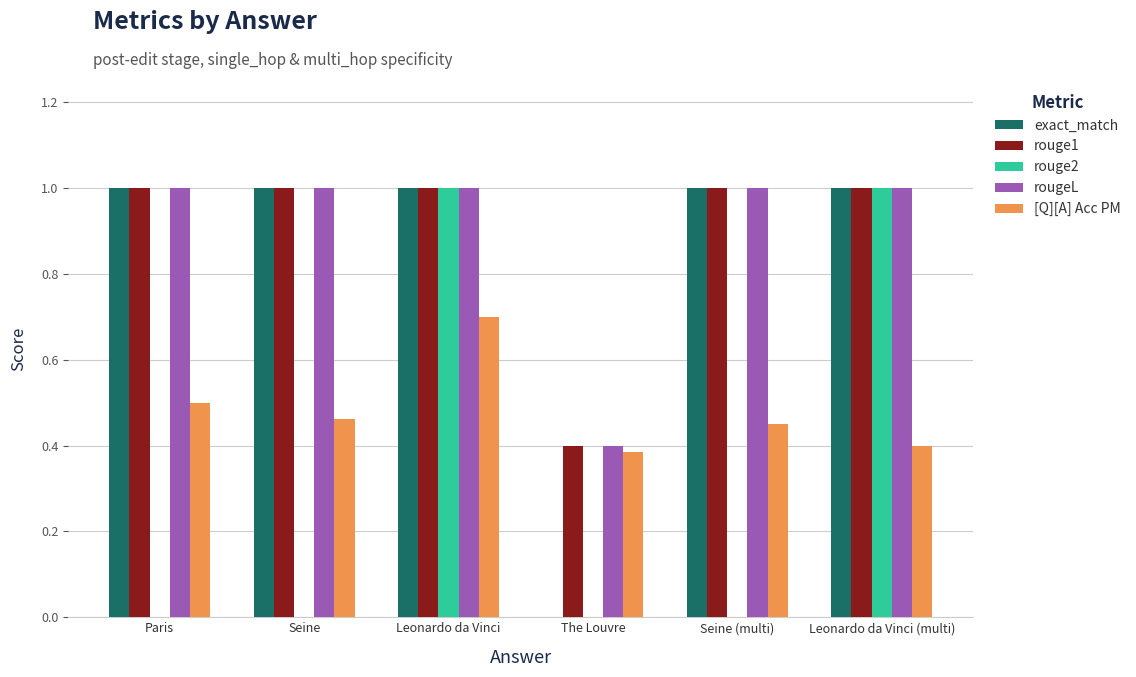

True or false: rouge1 has a value of 0.4 at Paris.

False